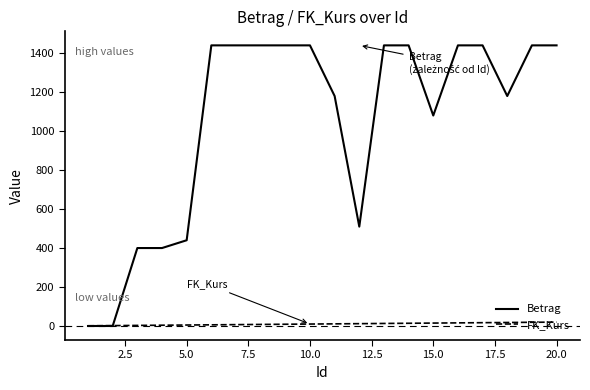

What is the highest value of the Betrag series?

1440